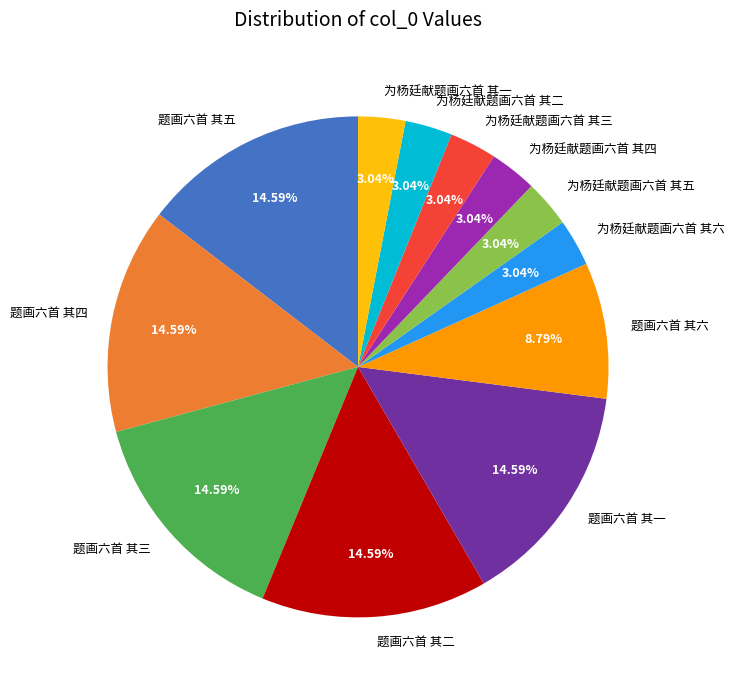

Is the sum of 题画六首 其四 and 题画六首 其六 greater than half?

No